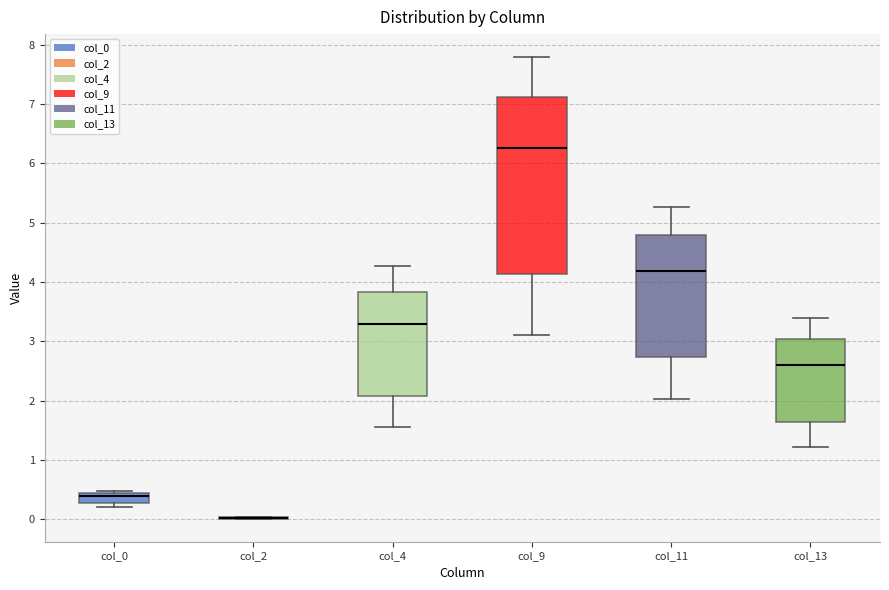

Reading left to right, transcribe this box plot: for each box, give where its median line is, the range the box spans, and where its two whiskers end, as read against the y-axis. The values are not printed on the chart, so give them approximately, as read against the axis.

col_0: median 0.4 (just below the box's upper edge), box 0.3 to 0.4, whiskers 0.2 to 0.5
col_2: box collapsed to a line at 0.0, whiskers 0.0 to 0.0
col_4: median 3.3, box 2.1 to 3.8, whiskers 1.6 to 4.3
col_9: median 6.3, box 4.1 to 7.1, whiskers 3.1 to 7.8
col_11: median 4.2, box 2.7 to 4.8, whiskers 2.0 to 5.3
col_13: median 2.6, box 1.6 to 3.0, whiskers 1.2 to 3.4